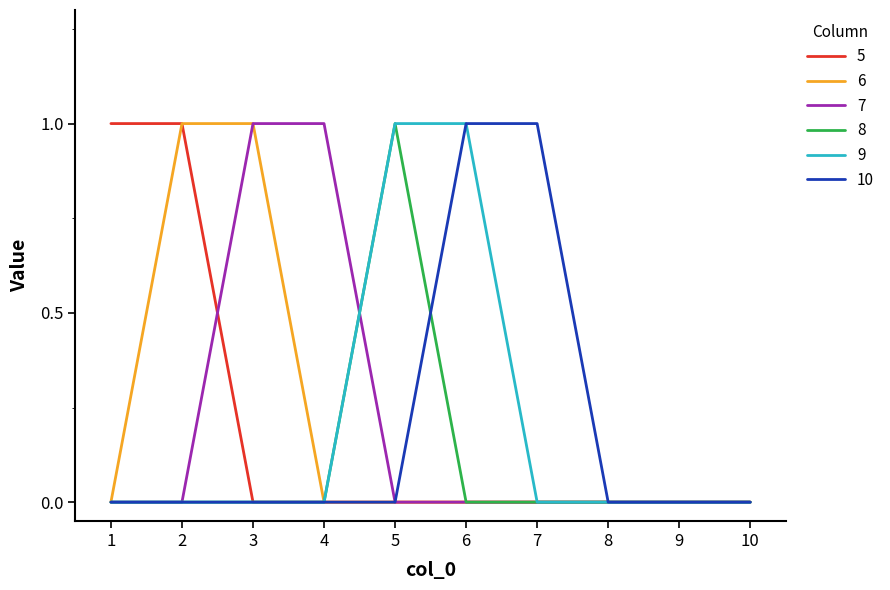

The 10 series shows 1 at 7. True or false?

True